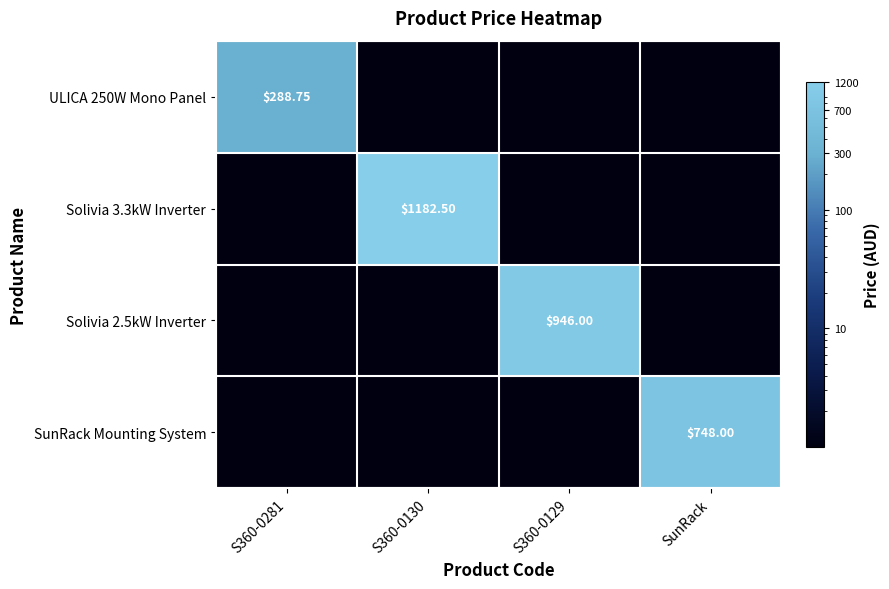

Is the value of Solivia 2.5kW Inverter at S360-0129 greater than the value of SunRack Mounting System at SunRack?

Yes